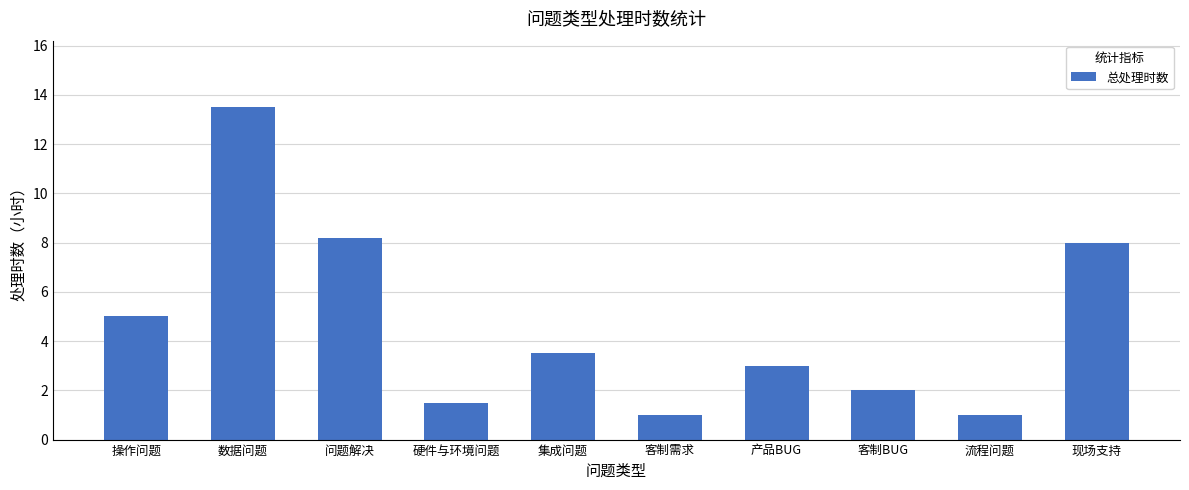

Reading left to right, extract all data points from this chart.

5.0	13.5	8.2	1.5	3.5	1.0	3.0	2.0	1.0	8.0